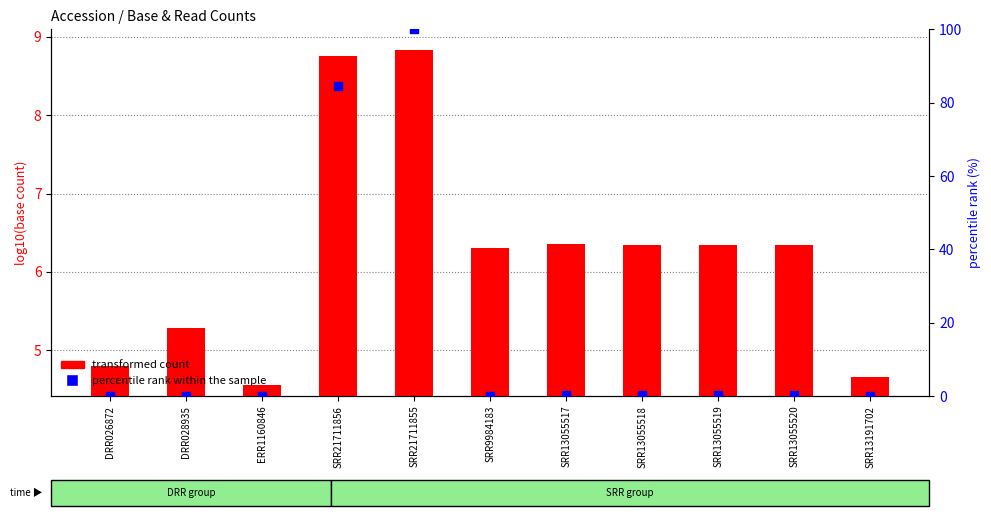

Is the value of percentile rank within the sample at SRR13055518 greater than the value of transformed count at DRR026872?

No